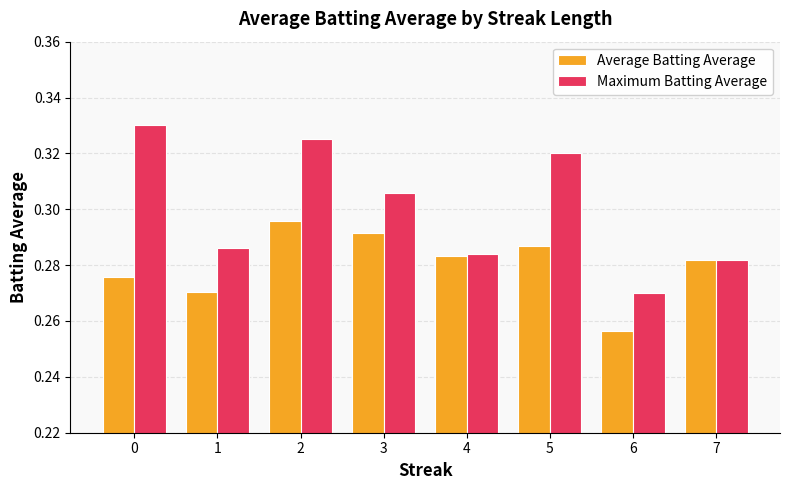

Does the chart contain any negative values?

No